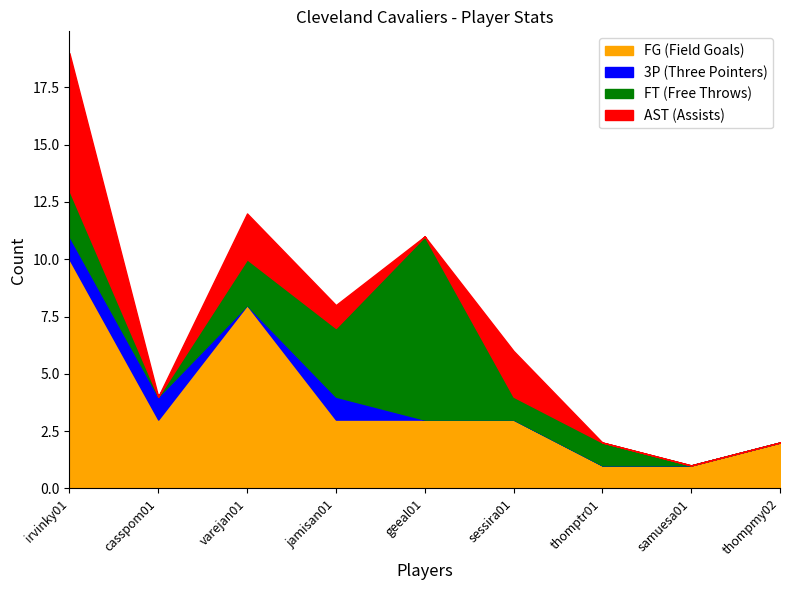

At how many categories does at least one series exceed 2?

6